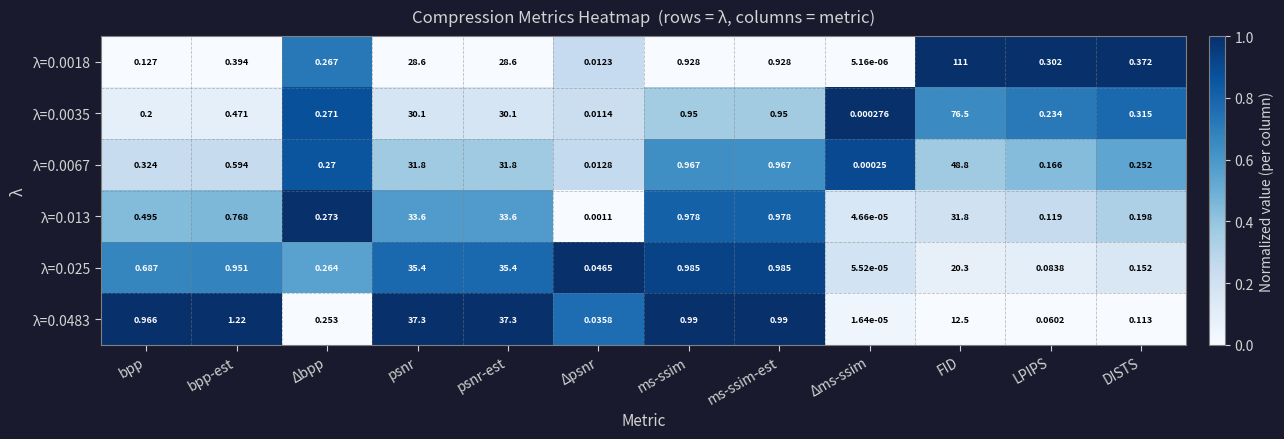

At which label does λ=0.0018 reach its peak?

FID